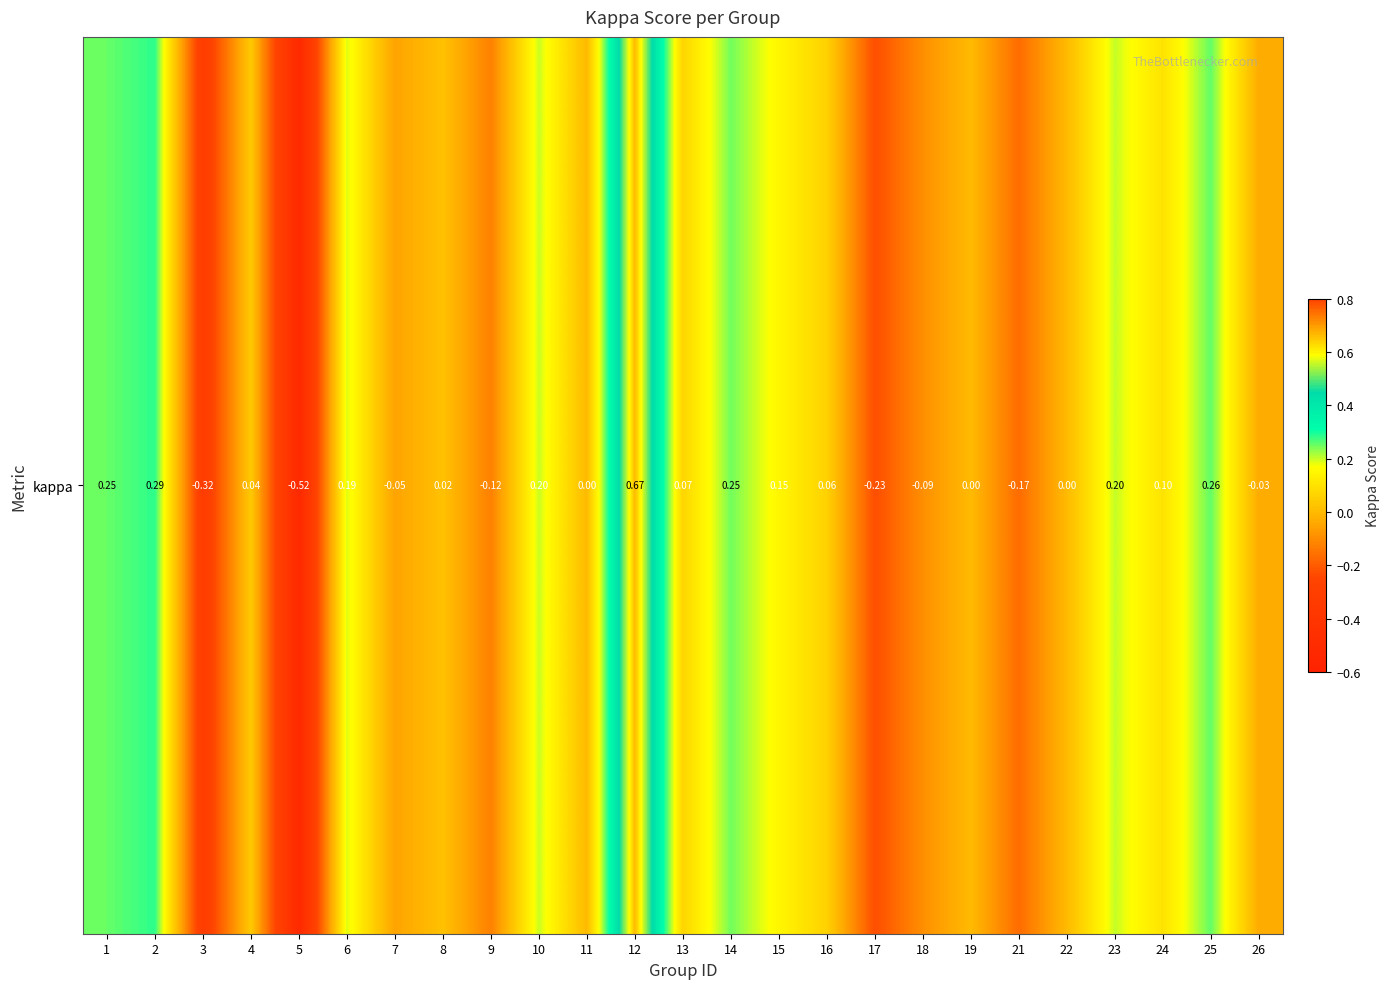

Reading right to left, extract all data points from this chart.

26=-0.0	25=0.3	24=0.1	23=0.2	22=0.0	21=-0.2	19=0.0	18=-0.1	17=-0.2	16=0.1	15=0.1	14=0.2	13=0.1	12=0.7	11=0.0	10=0.2	9=-0.1	8=0.0	7=-0.1	6=0.2	5=-0.5	4=0.0	3=-0.3	2=0.3	1=0.3